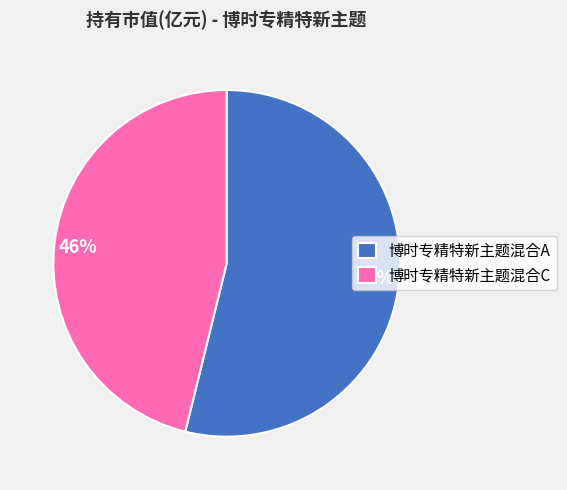

True or false: 博时专精特新主题混合C accounts for 46% of the total.

True